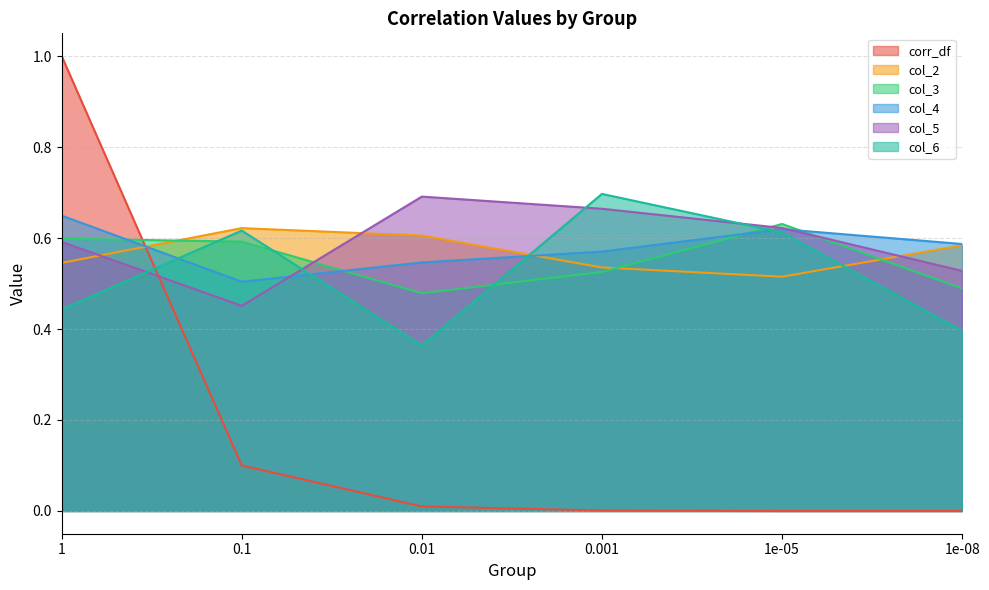

At how many categories does at least one series exceed 0?

6